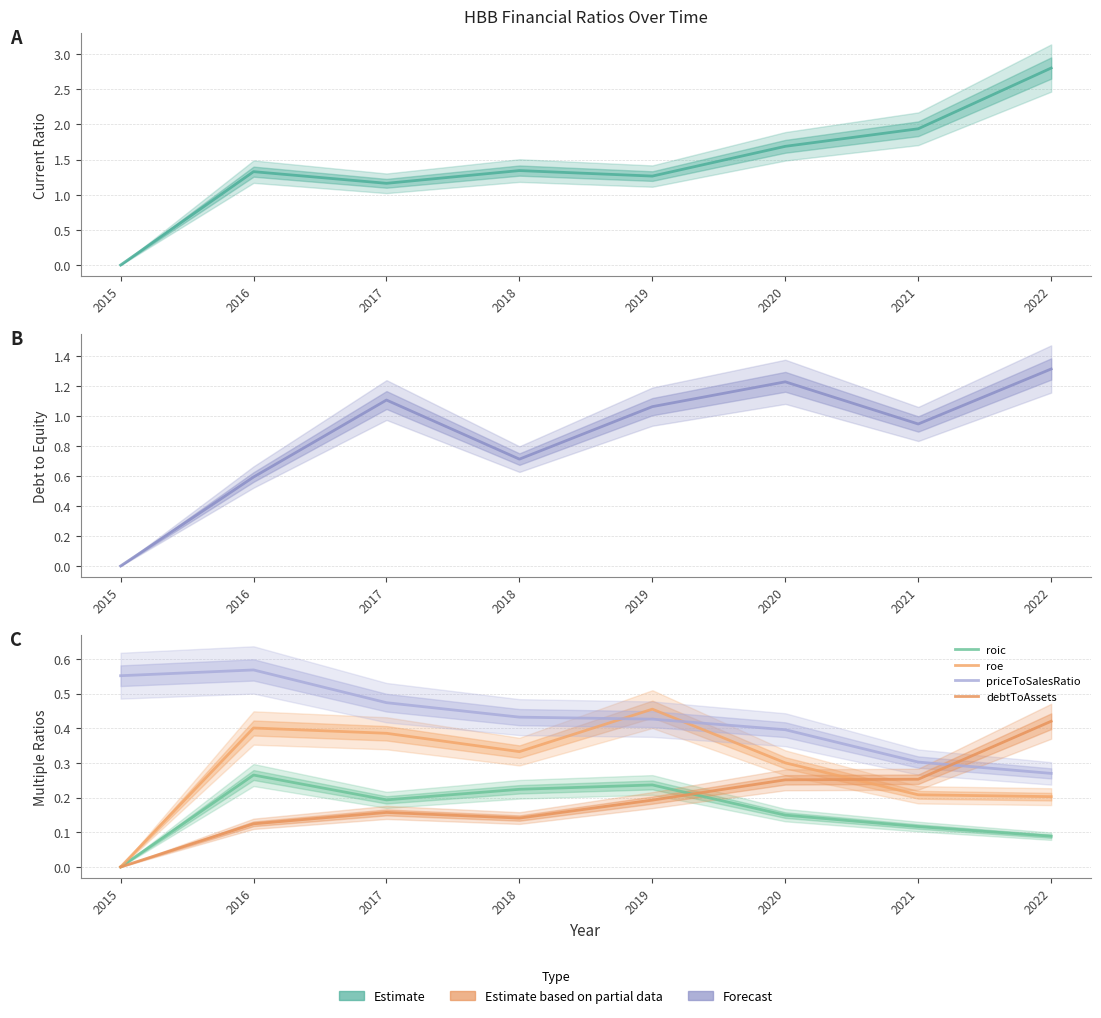

How many interior local peaks does the debtToAssets series have?

1